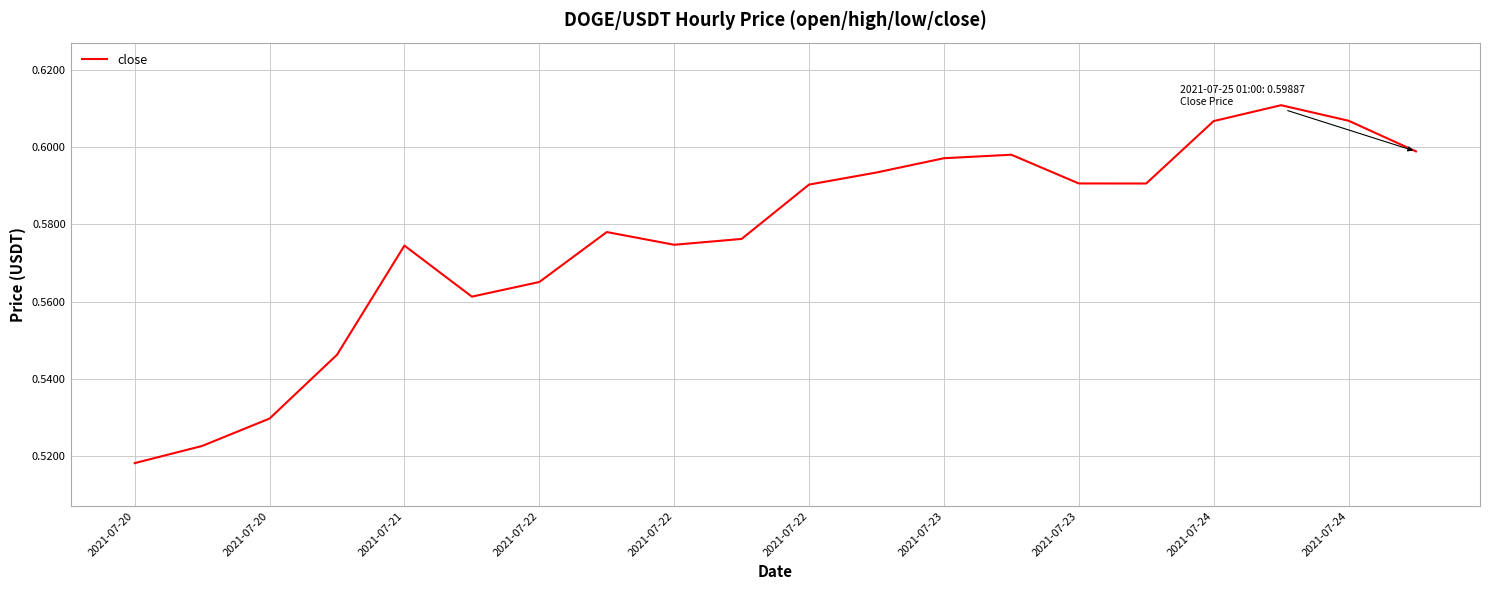

Reading left to right, transcribe all the data shown in this chart.

0.5	0.5	0.5	0.5	0.6	0.6	0.6	0.6	0.6	0.6	0.6	0.6	0.6	0.6	0.6	0.6	0.6	0.6	0.6	0.6